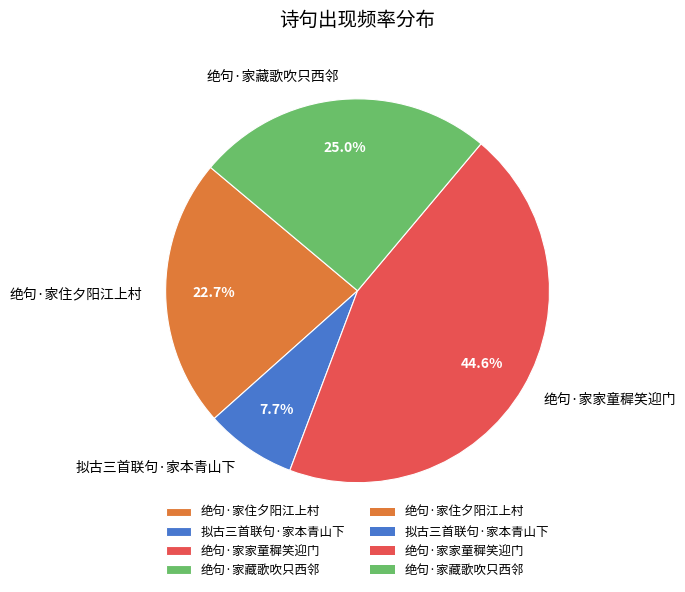

Does 拟古三首联句·家本青山下 account for over 50% of the chart?

No